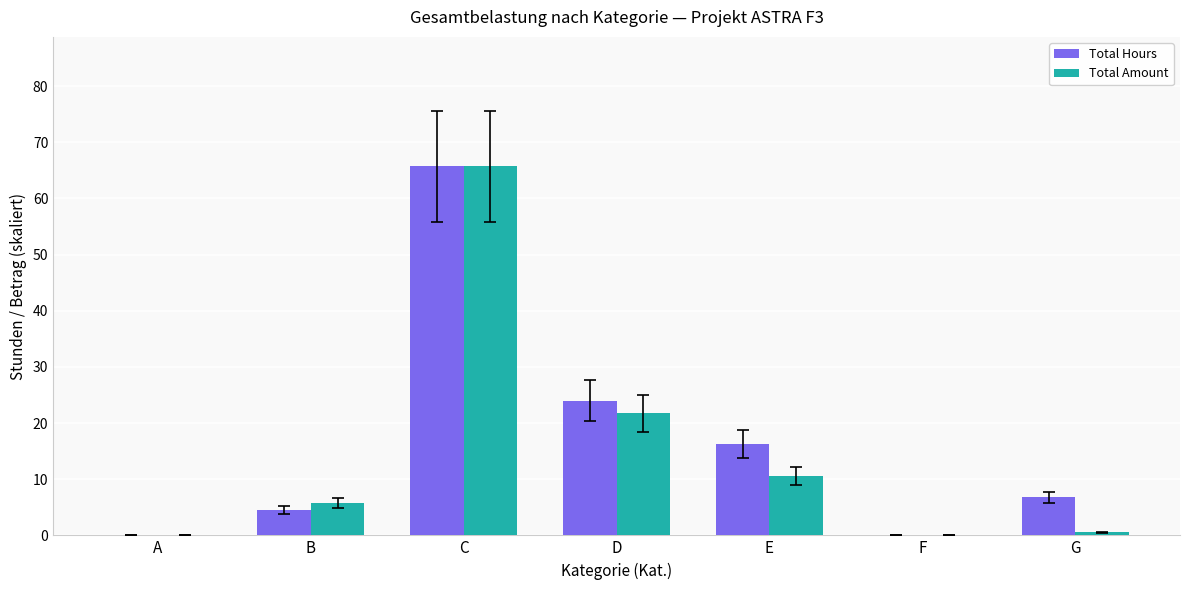

What is the sum of the Total Amount values at C and A?

65.8